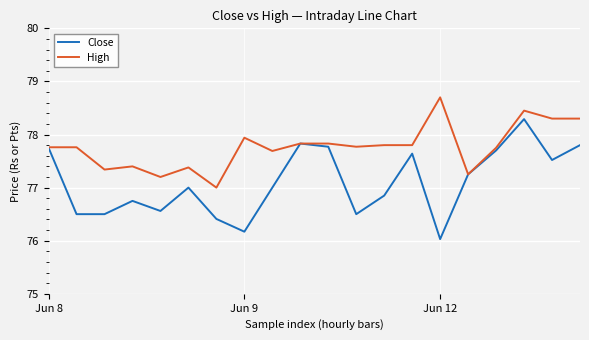

Which series has the largest total across all categories?

High